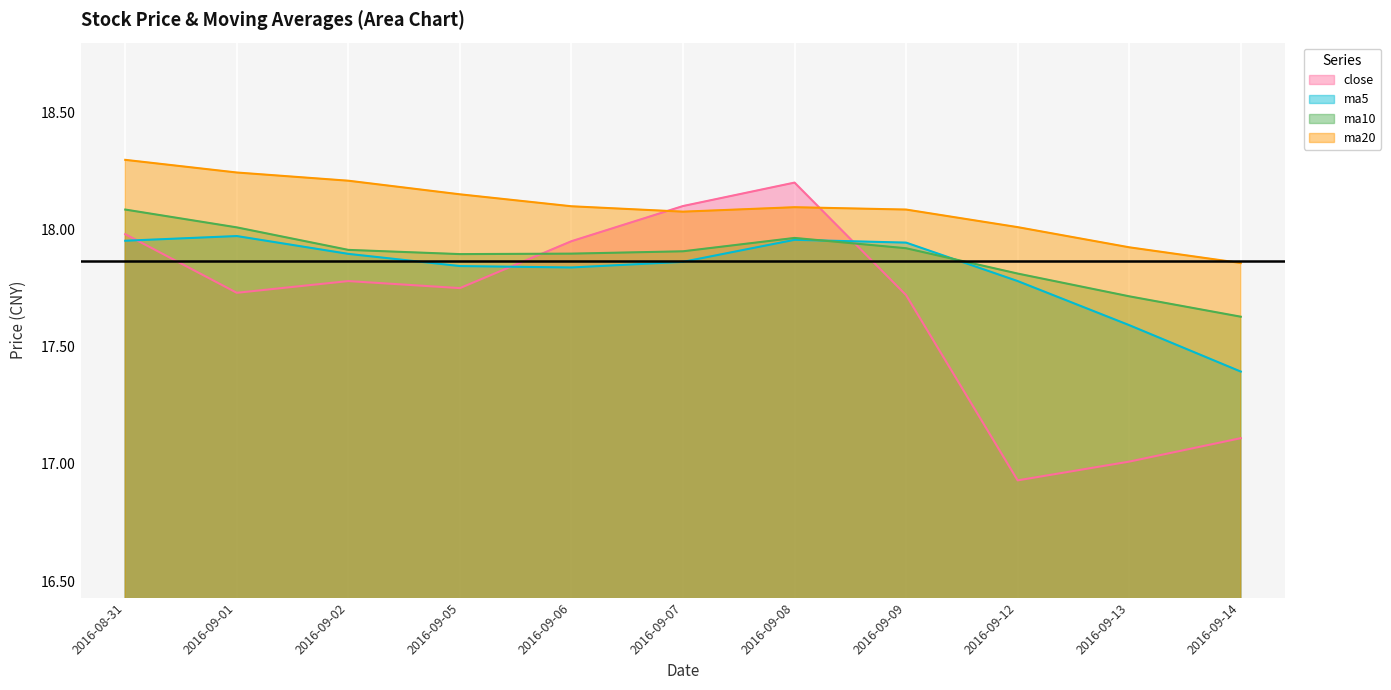

How many distinct data groups are displayed?

4